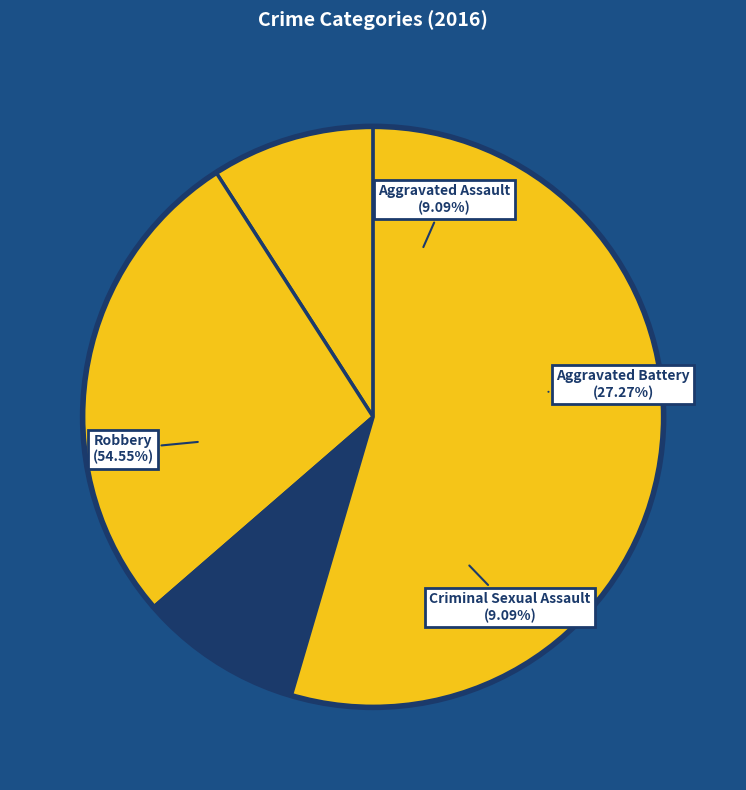

How many slices are in this pie chart?

4